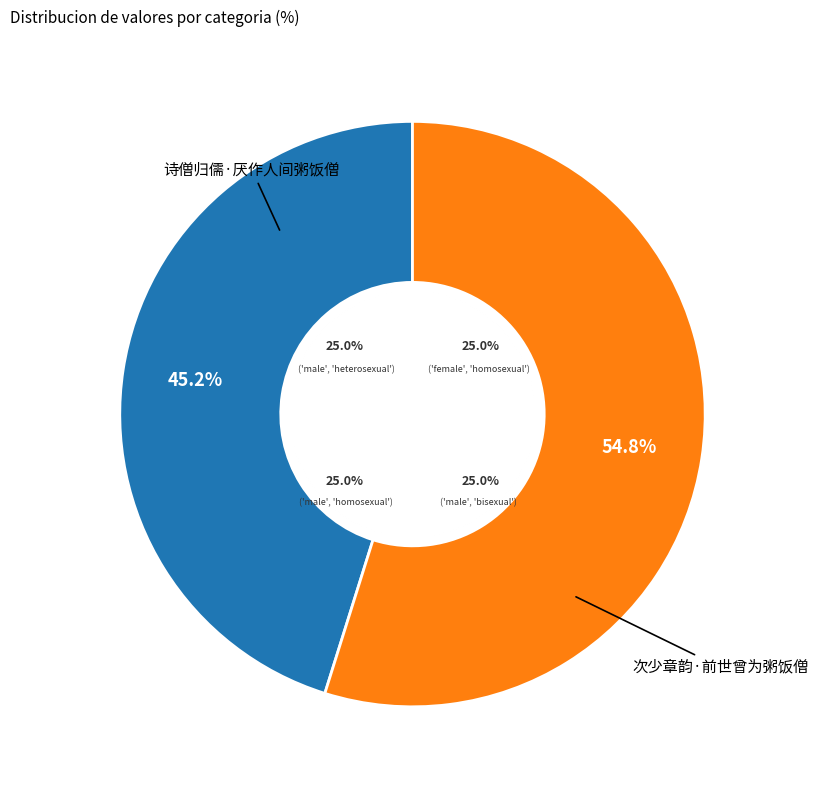

To the nearest percent, what is the difference between the 次少章韵·前世曾为粥饭僧 and 诗僧归儒·厌作人间粥饭僧 slice percentages?

10%